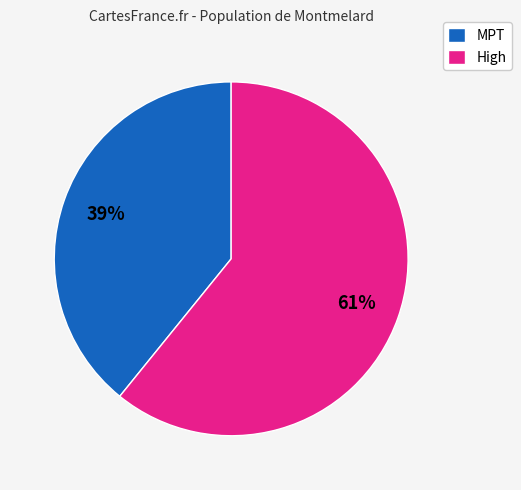

Is the sum of МРТ and High greater than half?

Yes